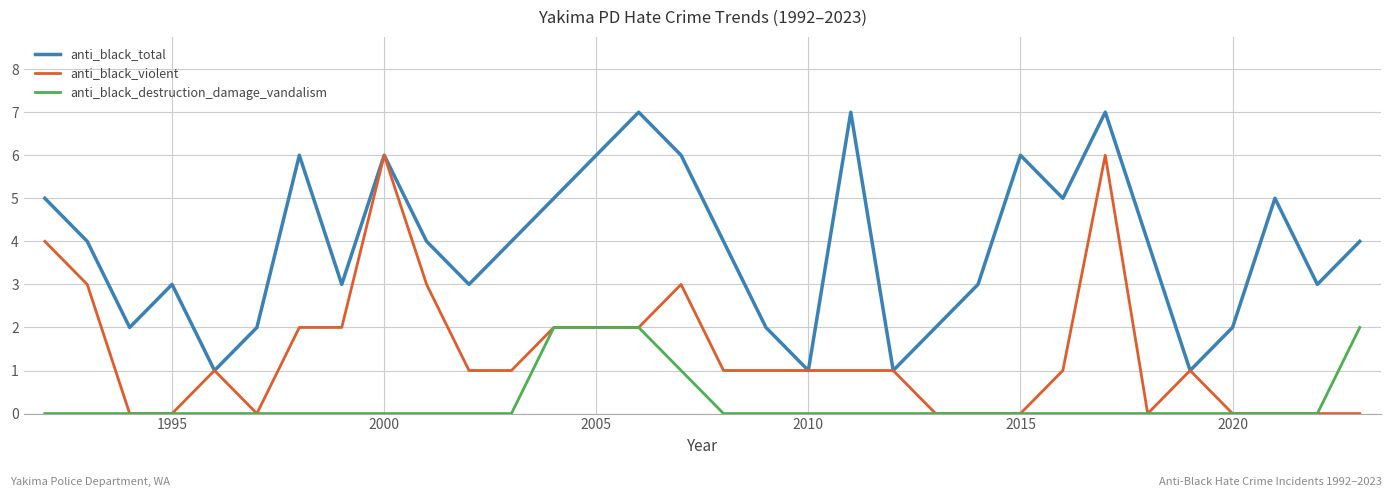

Does the chart display data point markers on the line(s)?

No